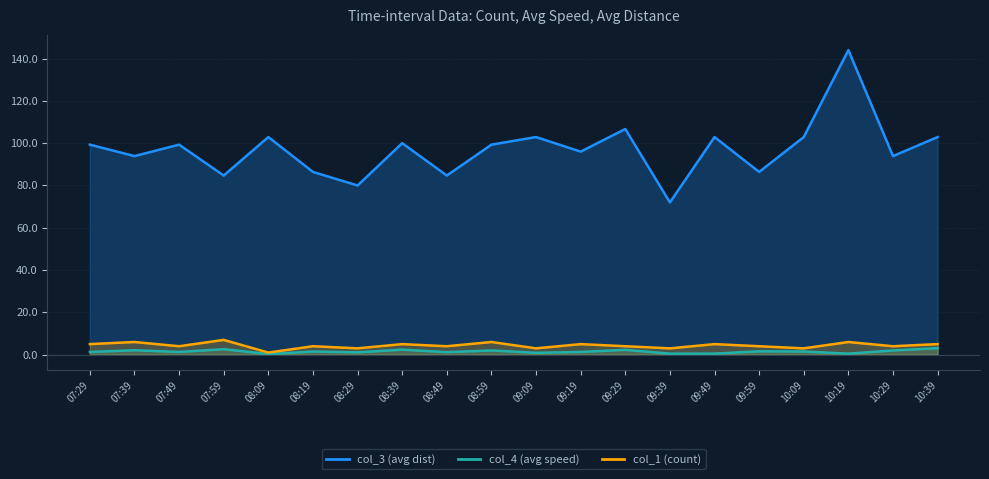

What is the difference between the col_3 (avg dist) values at 10:19 and 10:29?

50.1